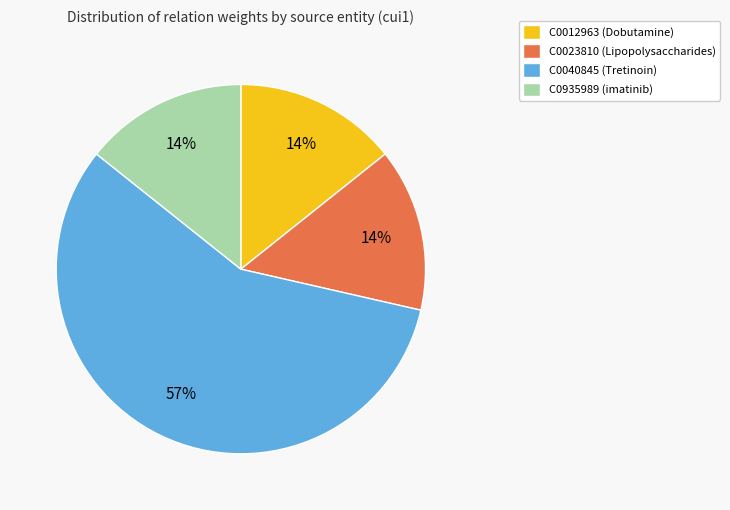

What is the largest slice in the pie chart?

C0040845 (Tretinoin)